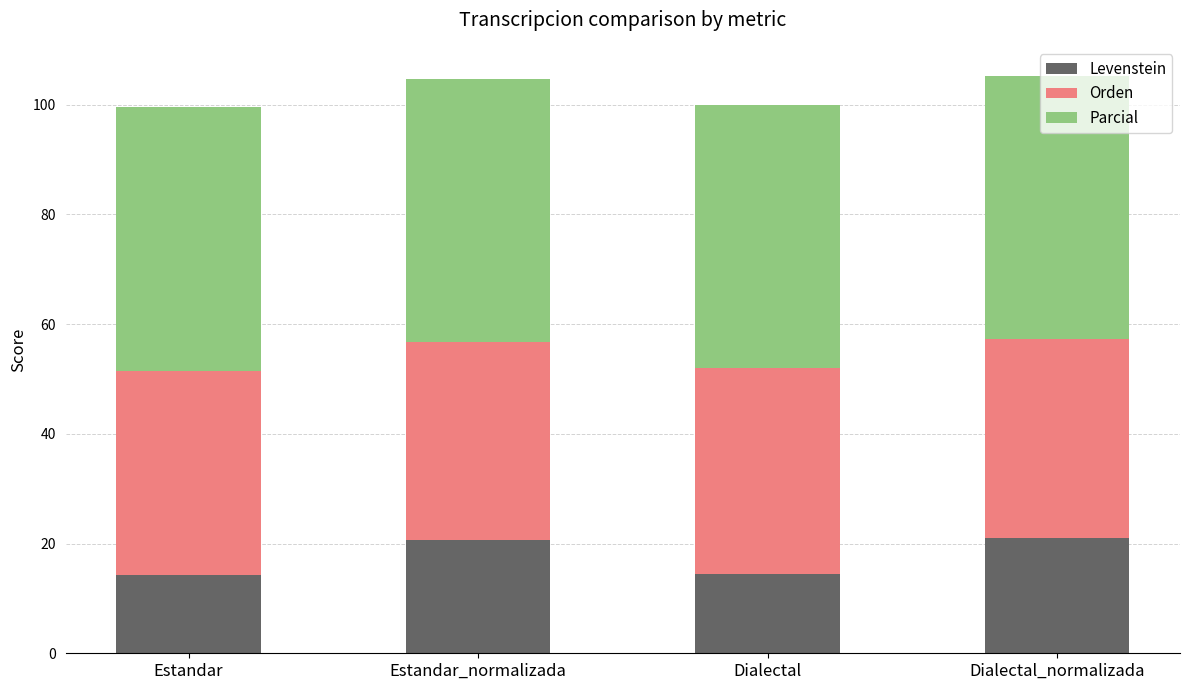

What is the highest value of the Levenstein series?

20.9